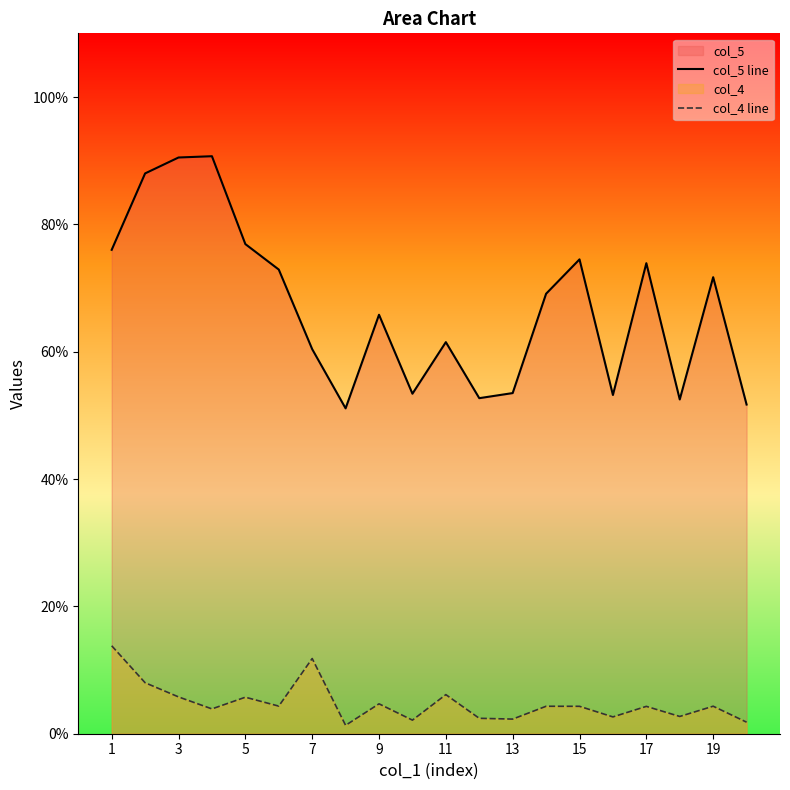

List the series in order of their peak value, highest first.

col_5 line, col_4 line